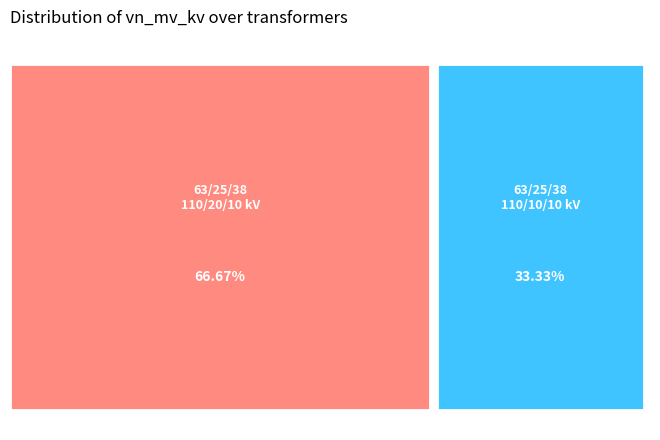

Which has a higher value, 63/25/38 MVA 110/10/10 kV or 63/25/38 MVA 110/20/10 kV?

63/25/38 MVA 110/20/10 kV